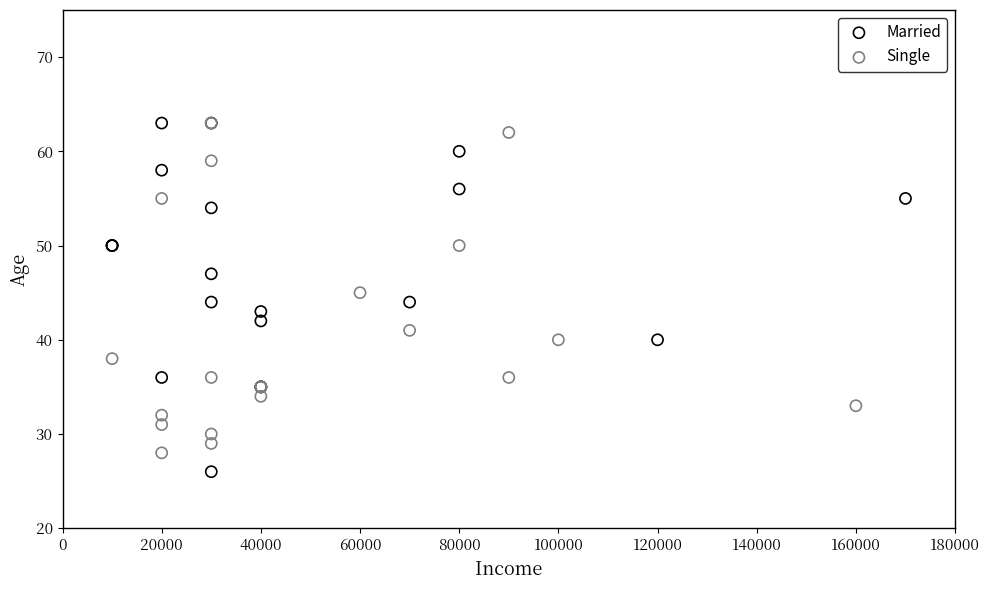

What are all the series names shown in the legend?

Married, Single